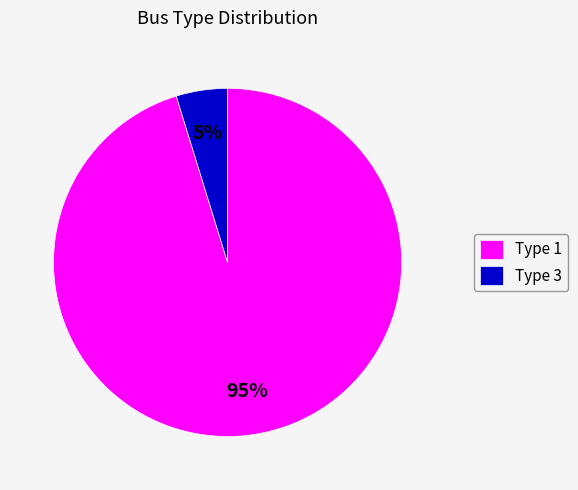

What is the largest slice in the pie chart?

Type 1